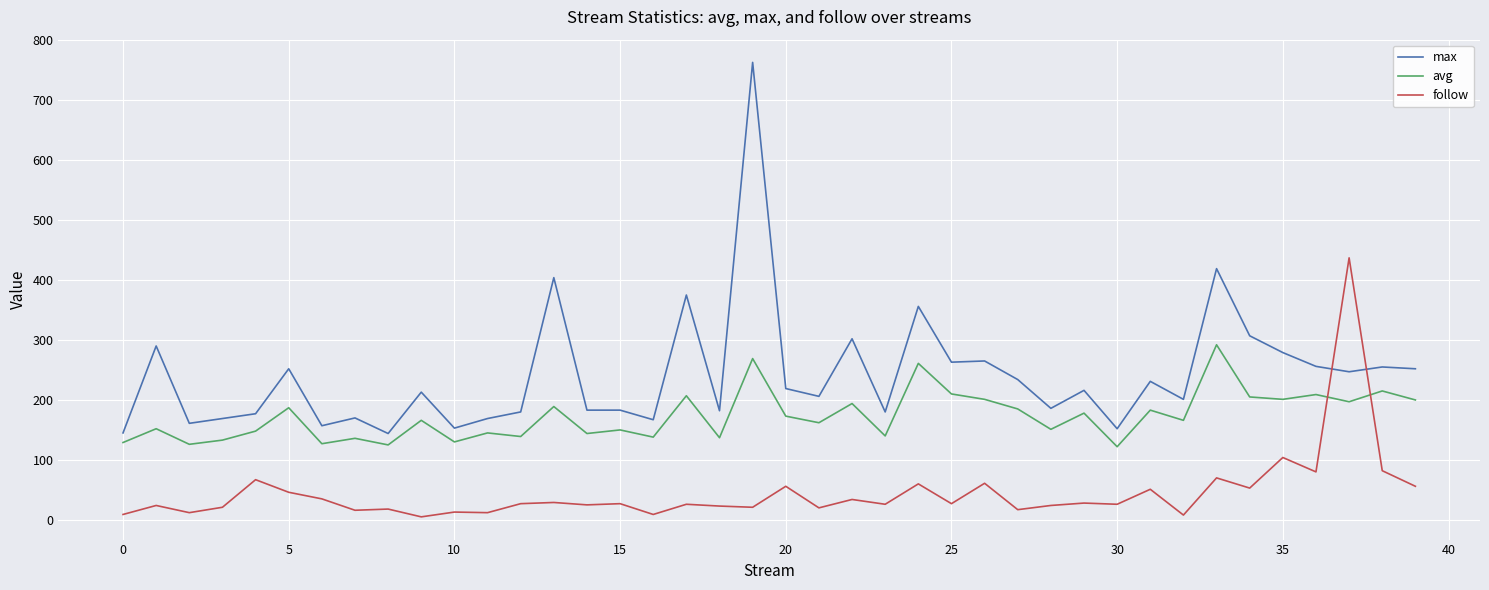

Which series has the widest spread of values?

max